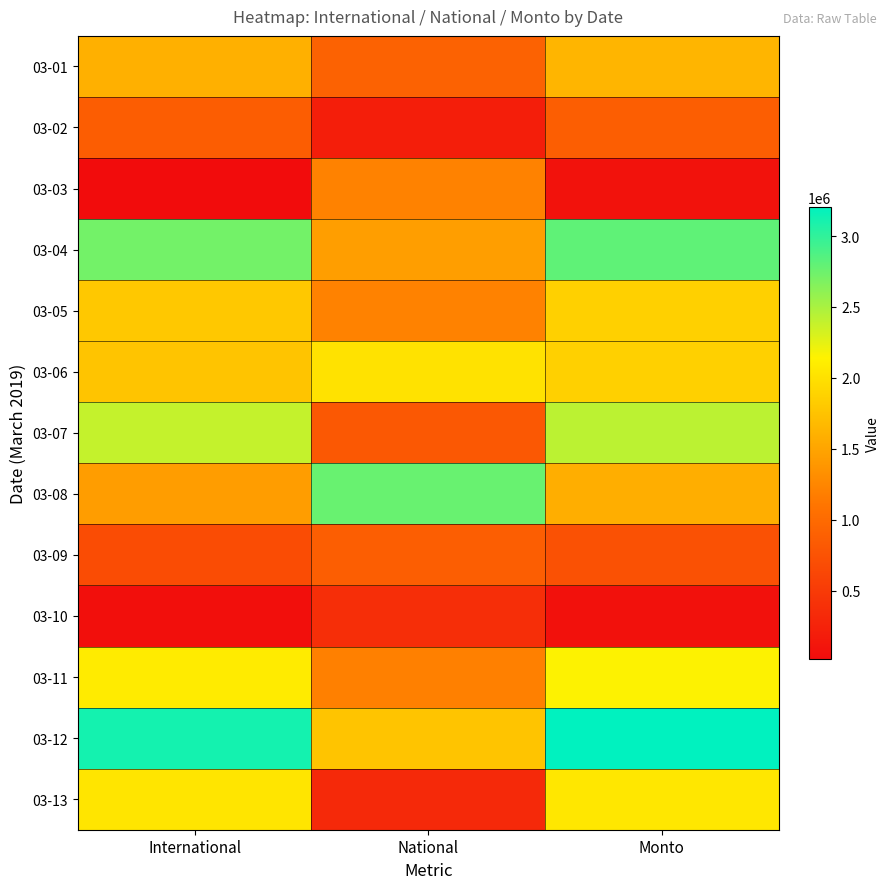

What is the difference between the highest and lowest values at Monto?

3135713.5